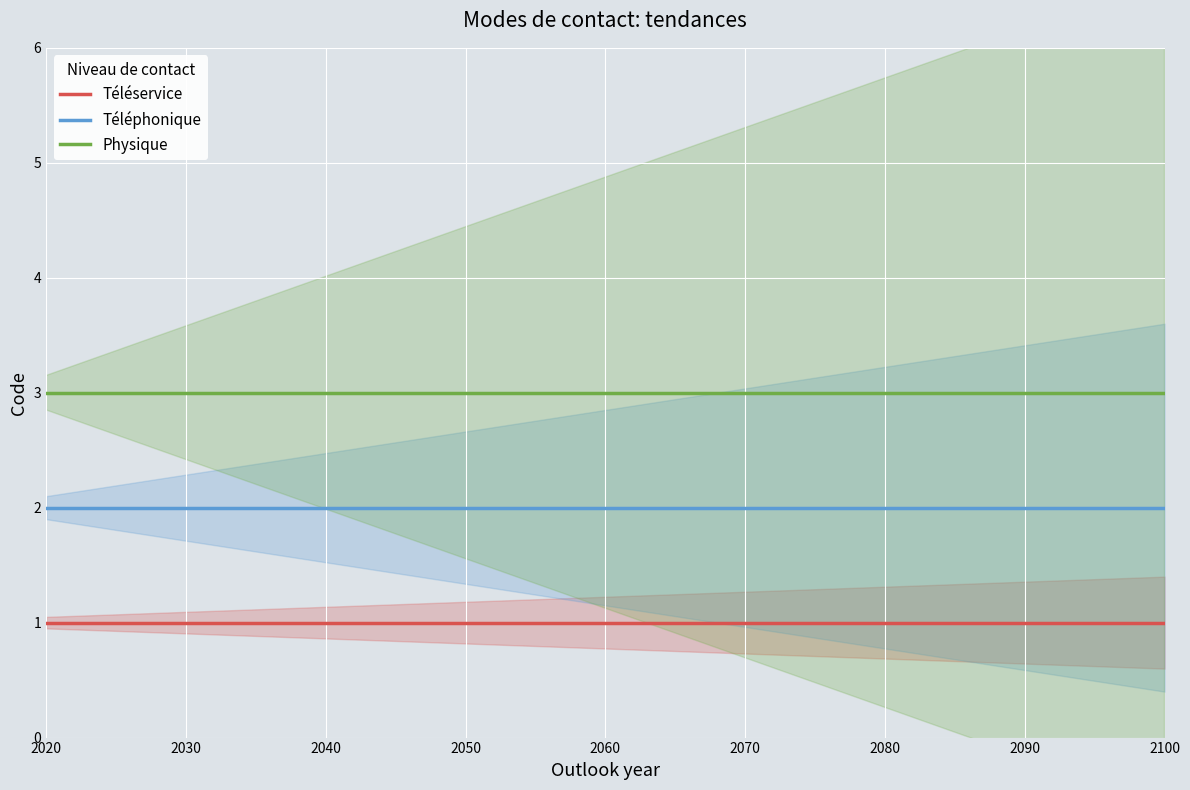

True or false: Physique and Téléservice intersect in this chart.

False